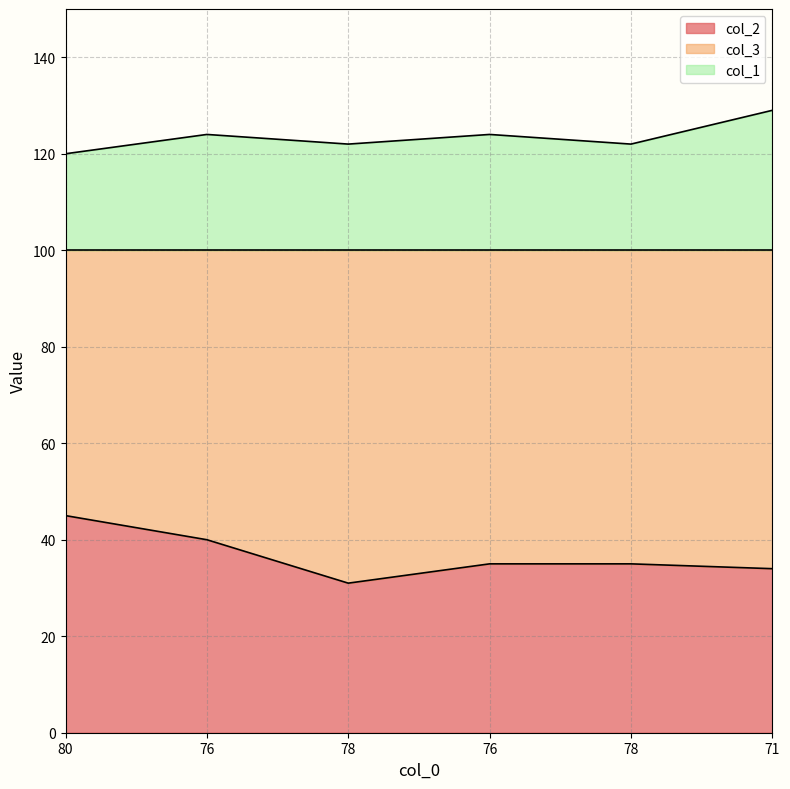

What is the label of the 2nd point from the left?

76